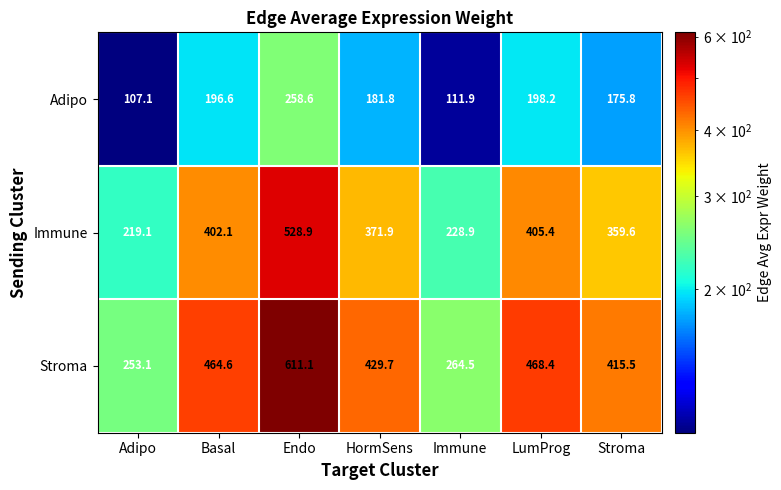

Rank the series at Endo from highest to lowest value.

Stroma, Immune, Adipo